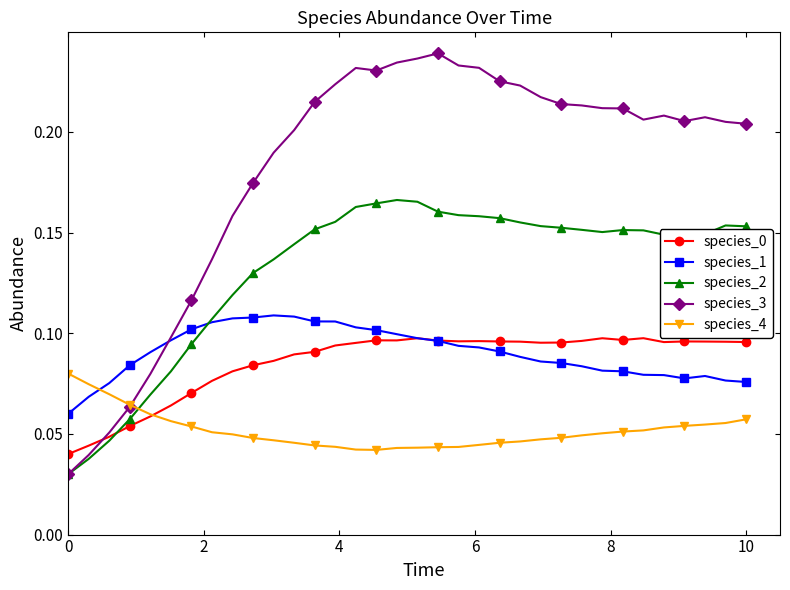

How many species_1 values are between 0 and 1?

34